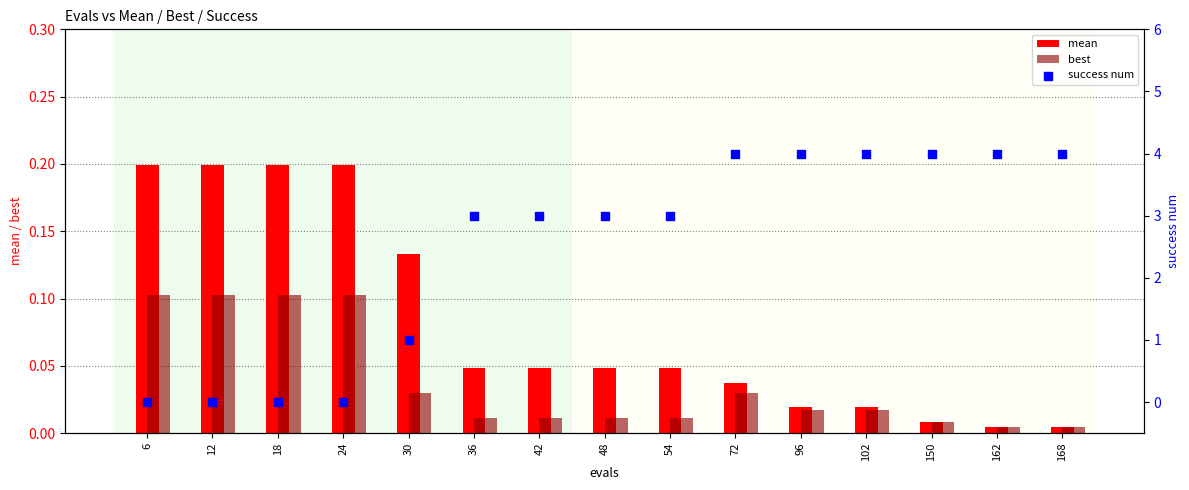

Which series contains the lowest Y value?

success num